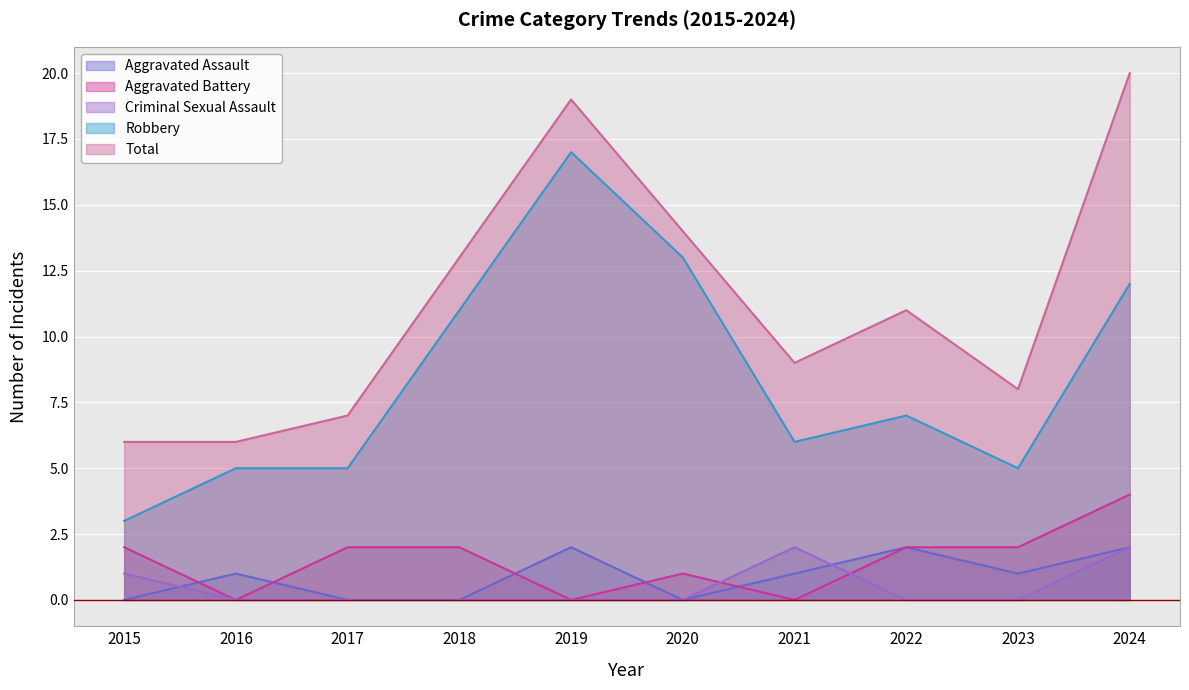

How many values in Aggravated Assault are above zero?

6